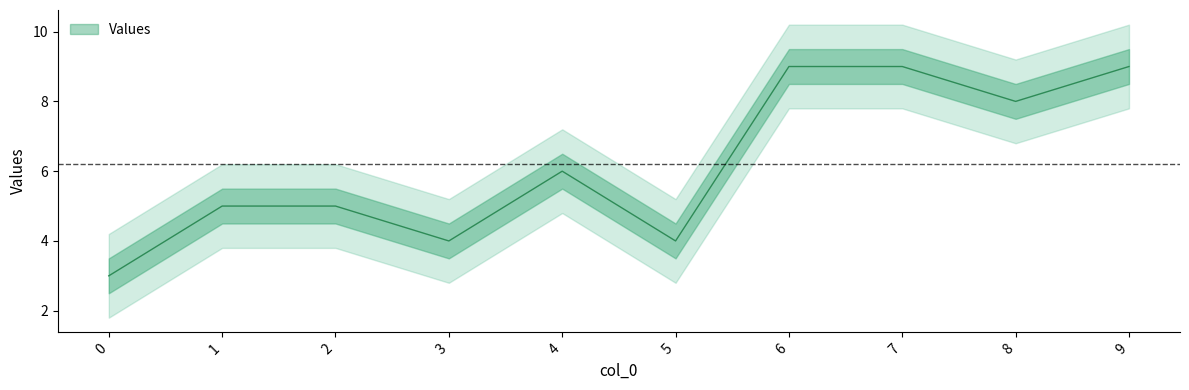

Reading left to right, what are all the values shown in this chart?

3	5	5	4	6	4	9	9	8	9